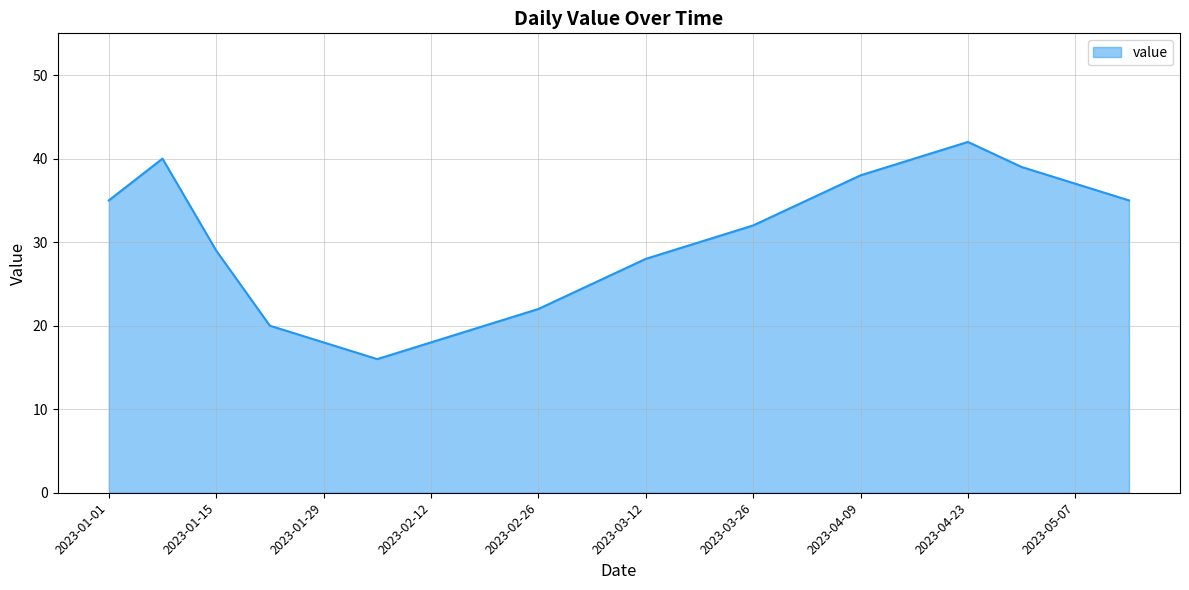

What is the maximum value shown in the chart?

42